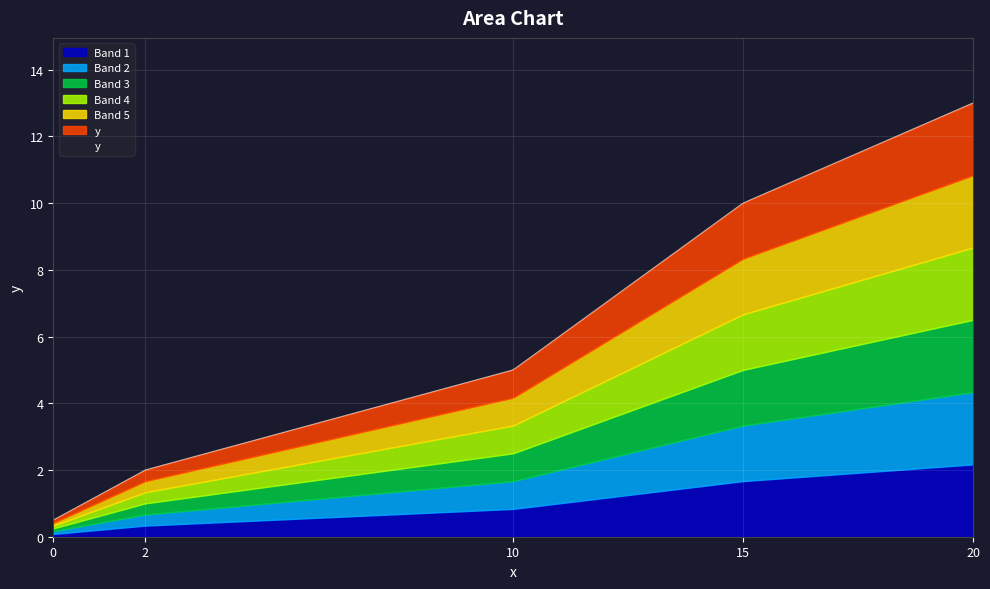

Is it true that the value at 2 is 2.0?

True